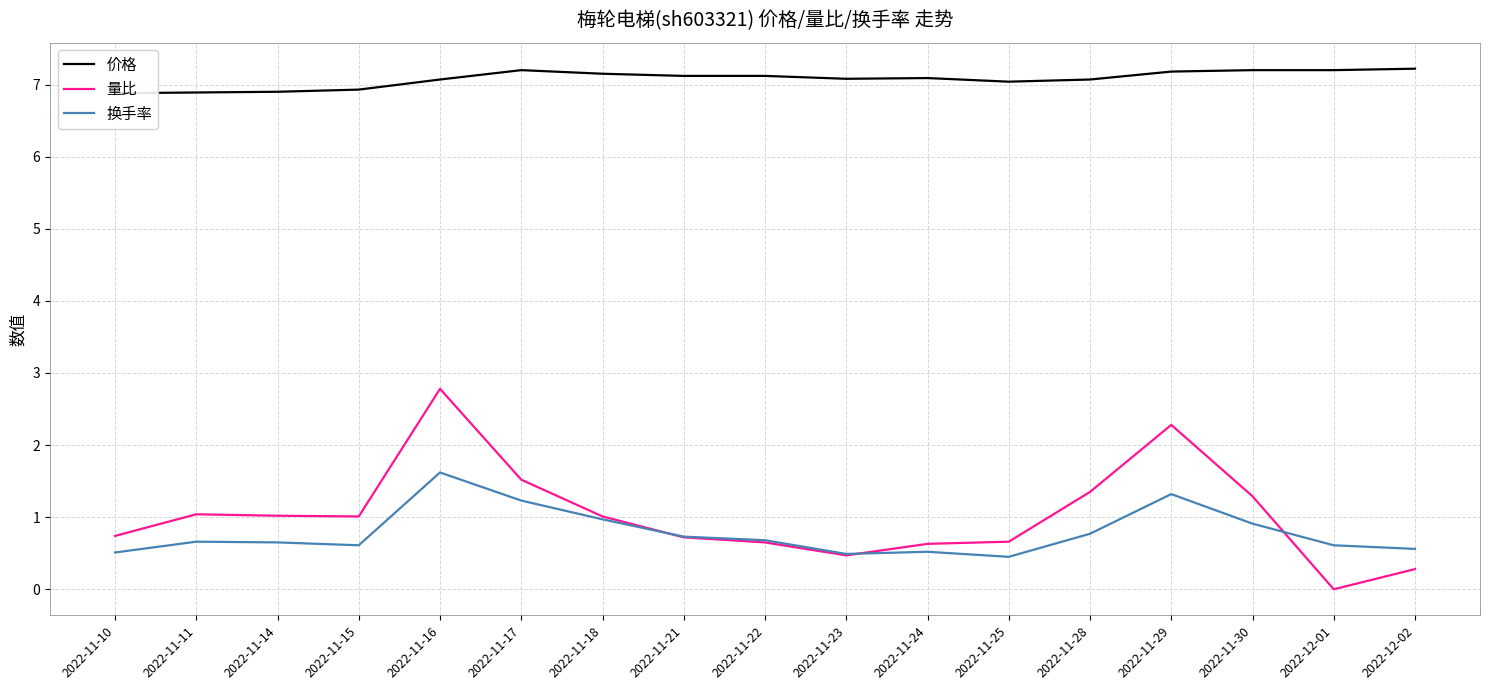

What is the maximum value shown in the chart?

7.2